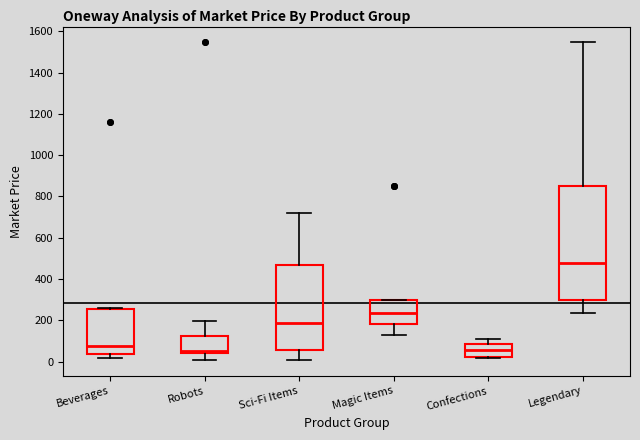

Reading left to right, transcribe this box plot: for each box, give where its median line is, the range the box spans, and where its two whiskers end, as read against the y-axis. The values are not printed on the chart, so give them approximately, as read against the axis.

Beverages: median 80, box 40 to 260, whiskers 20 to 260
Robots: median 60, box 40 to 120, whiskers 0 to 200
Sci-Fi Items: median 180, box 60 to 460, whiskers 0 to 720
Magic Items: median 240, box 180 to 300, whiskers 120 to 300
Confections: median 60, box 20 to 80, whiskers 20 (just below the box's lower edge) to 120
Legendary: median 480, box 300 to 840, whiskers 240 to 1540